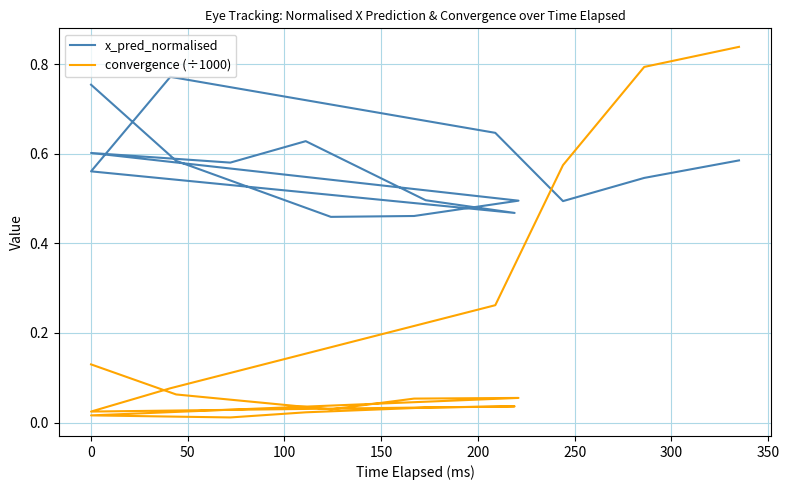

How many interior local peaks does the convergence (÷1000) series have?

2